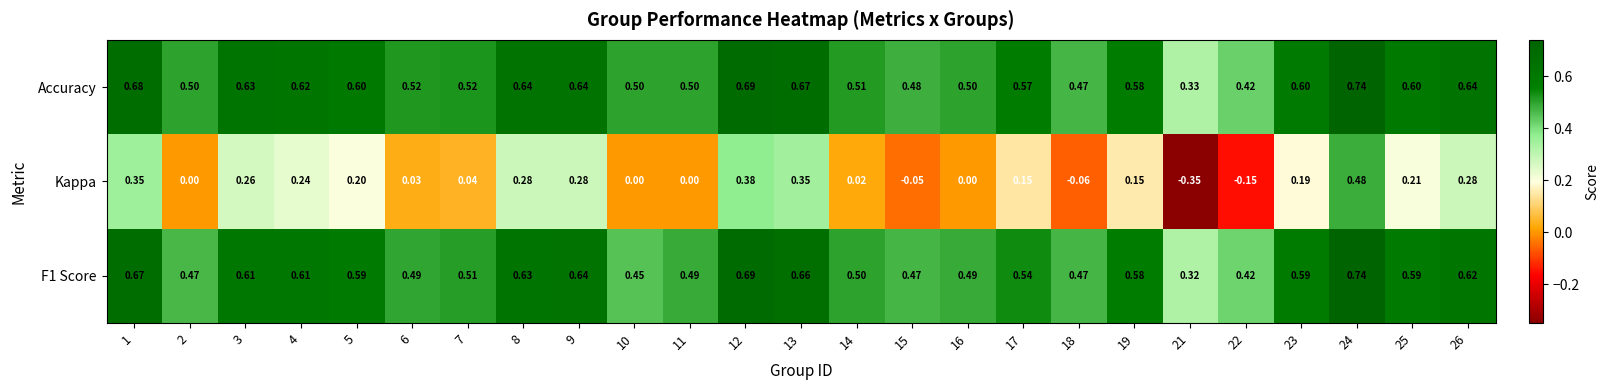

What is the total value across all series at 12?

1.8